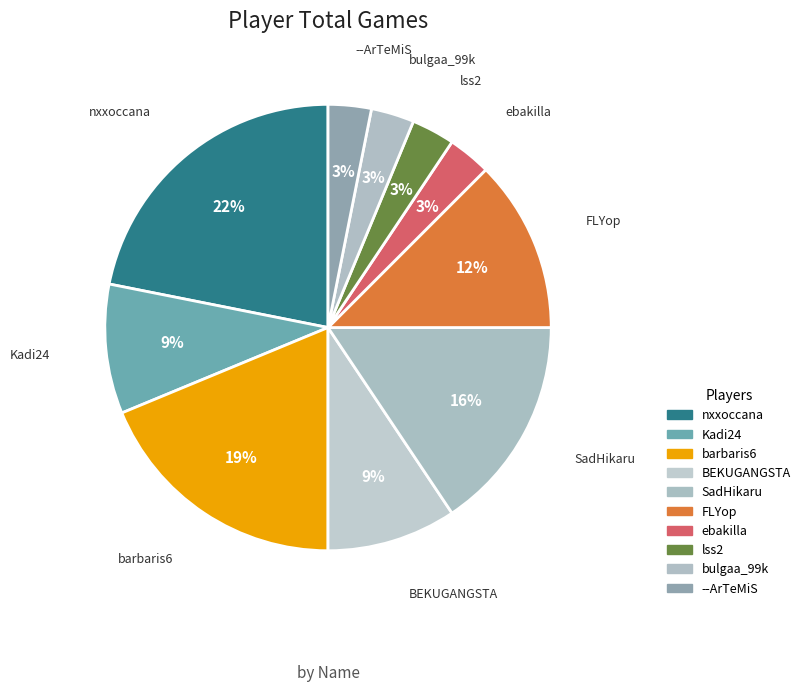

What percentage is the bulgaa_99k slice, to the nearest percent?

3%